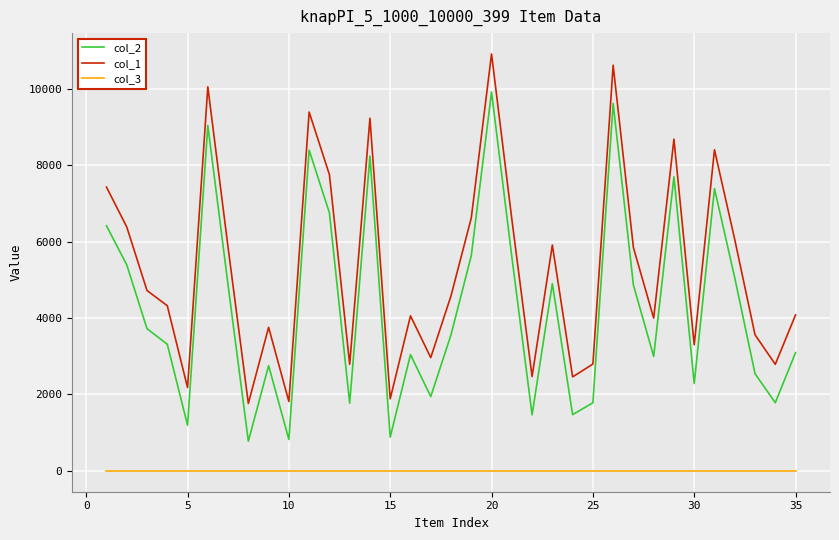

Which series has the largest total across all categories?

col_1